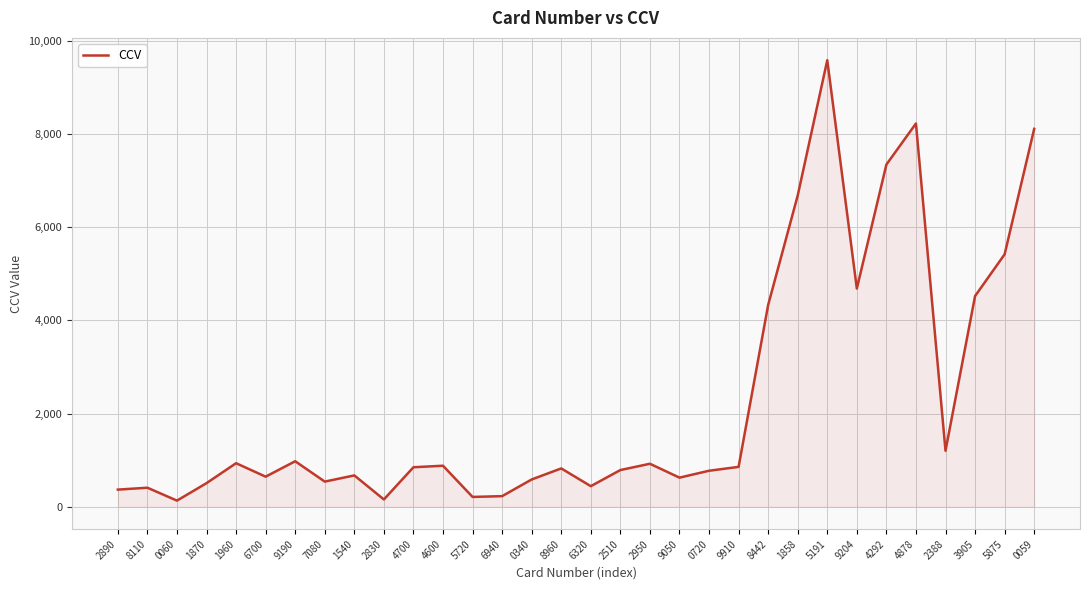

What is the approximate value at 1960, to the nearest 100?

900